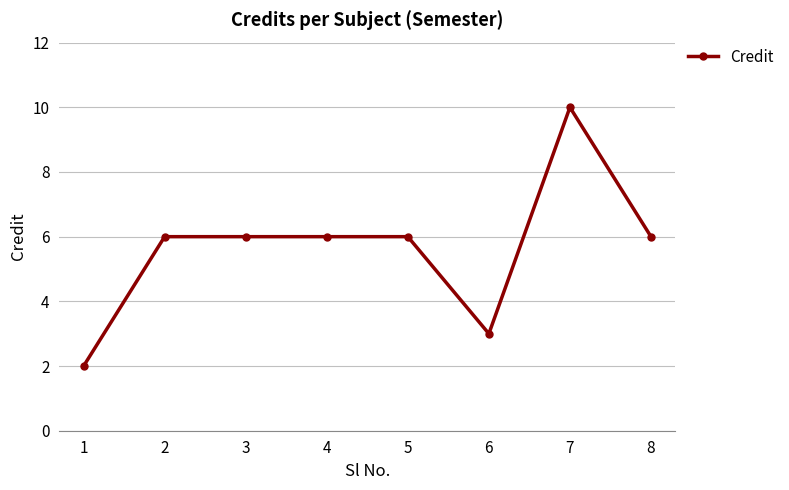

How many values are between 6 and 7?

5